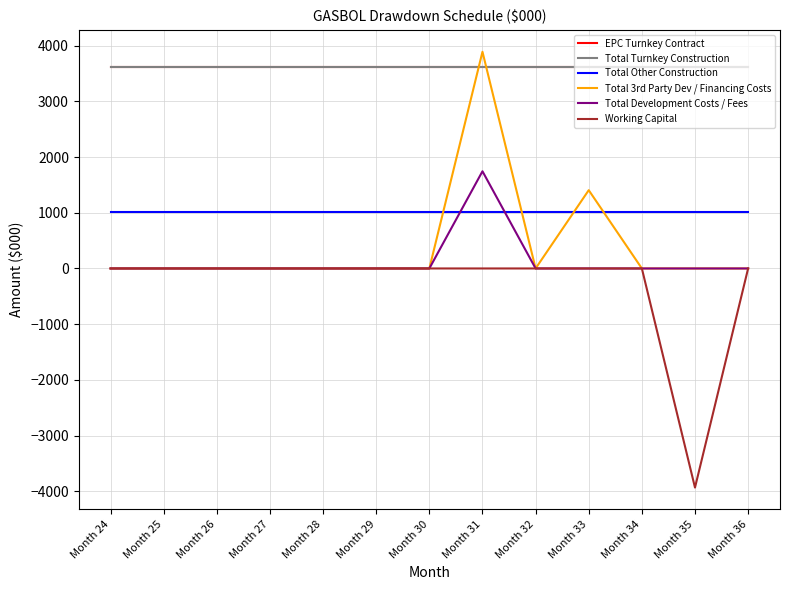

Does the chart have visible grid lines?

Yes